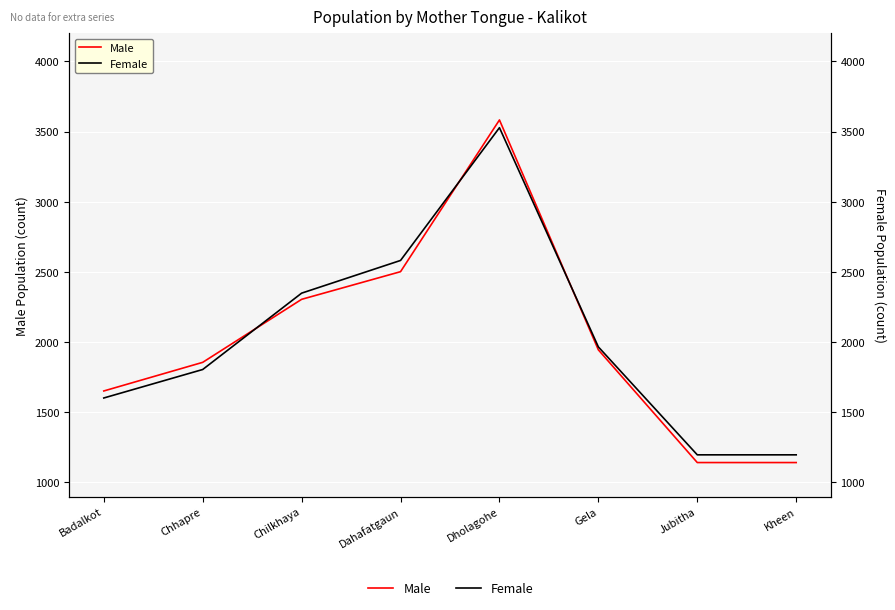

List the labels in order of Female value, largest first.

Dholagohe, Dahafatgaun, Chilkhaya, Gela, Chhapre, Badalkot, Jubitha, Kheen